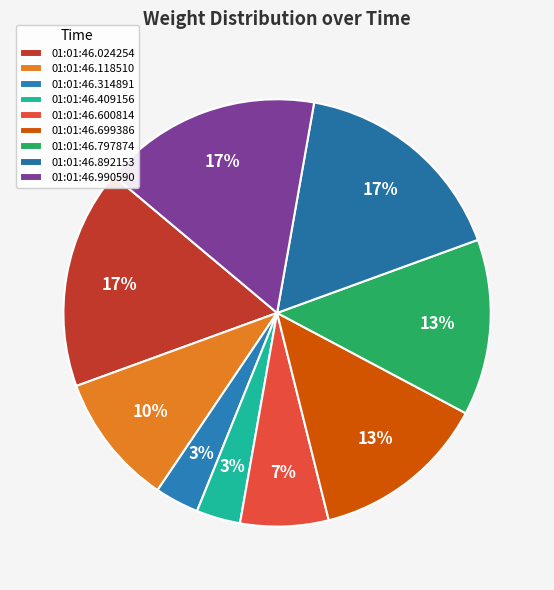

Does 01:01:46.990590 represent more than half of the total?

No